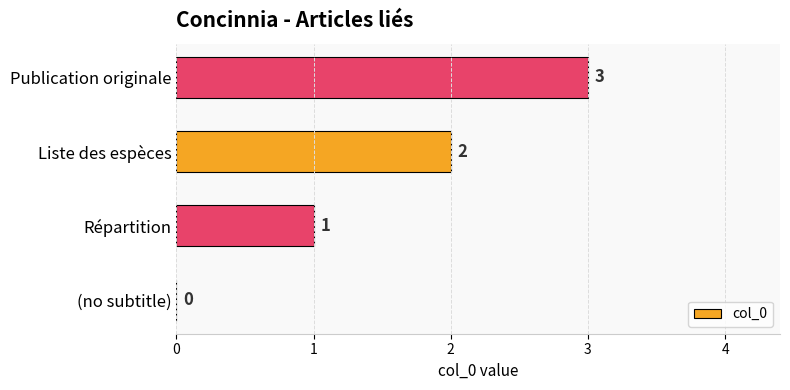

What is the change in value from Liste des espèces to Publication originale?

+1